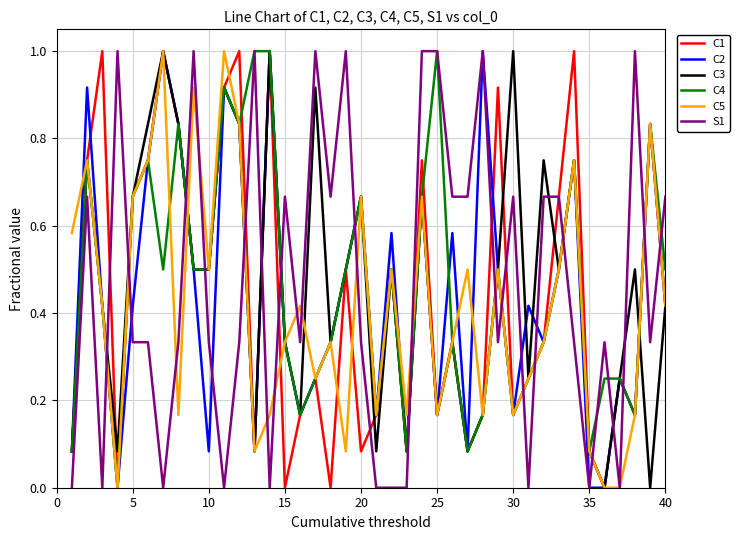

What is the sum of all C3 values?

18.5